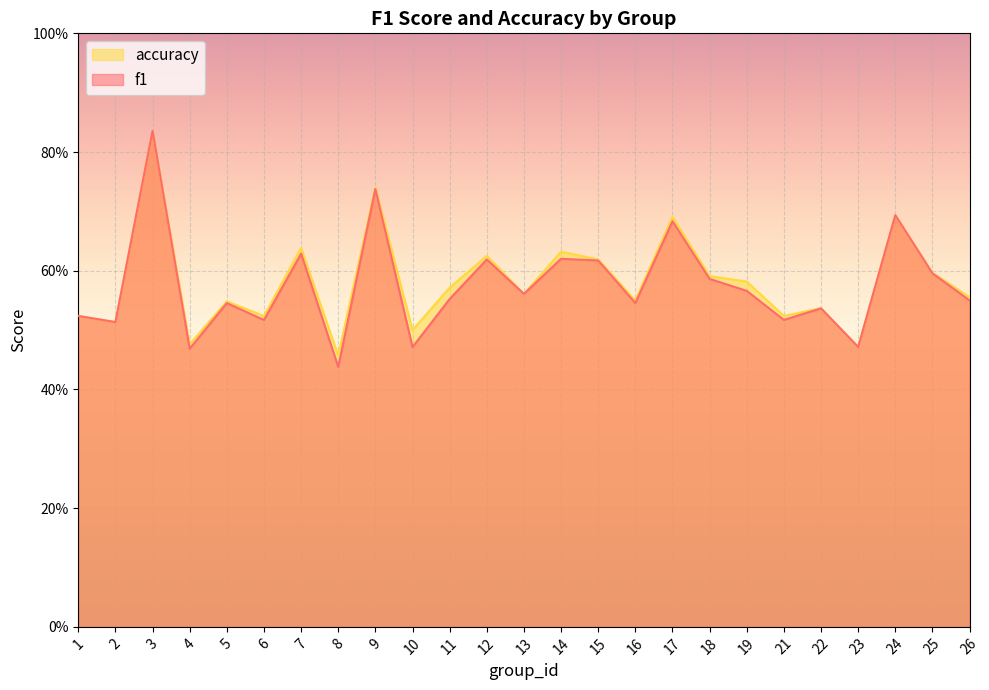

At which label is accuracy closest to 0?

8